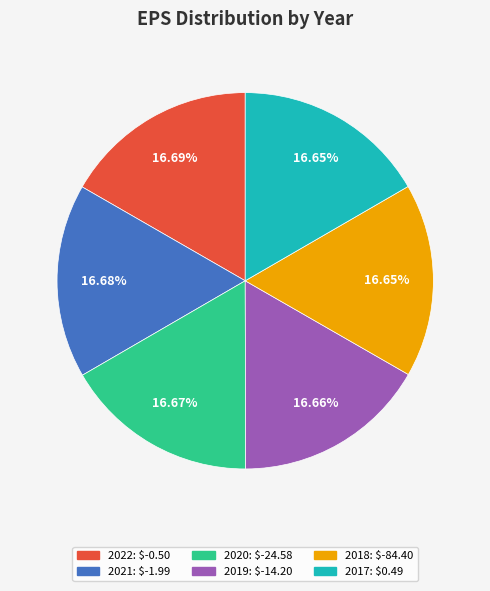

Is there any slice that represents more than half of the pie?

No